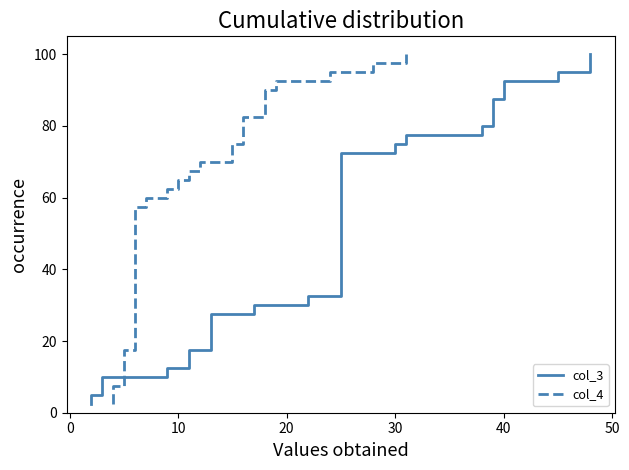

What is the difference between the maximum and minimum values in the col_3 series?

97.5